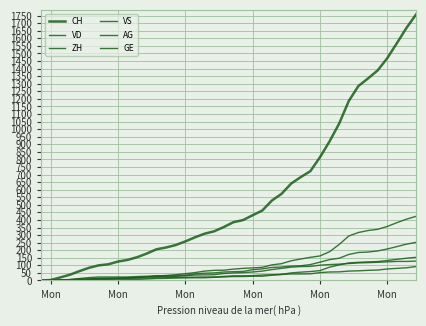

Does the chart have visible grid lines?

Yes